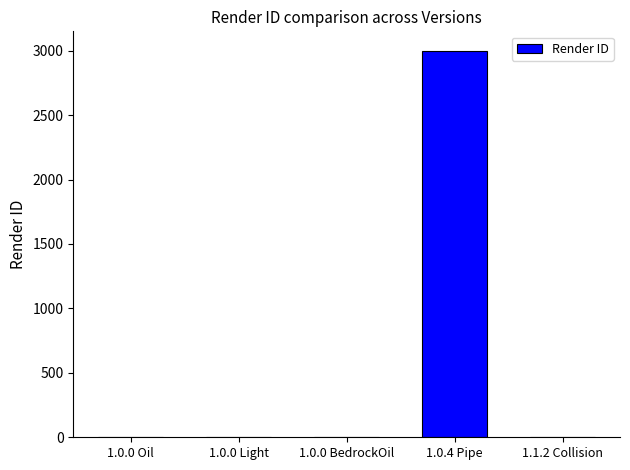

What is the average value?

600